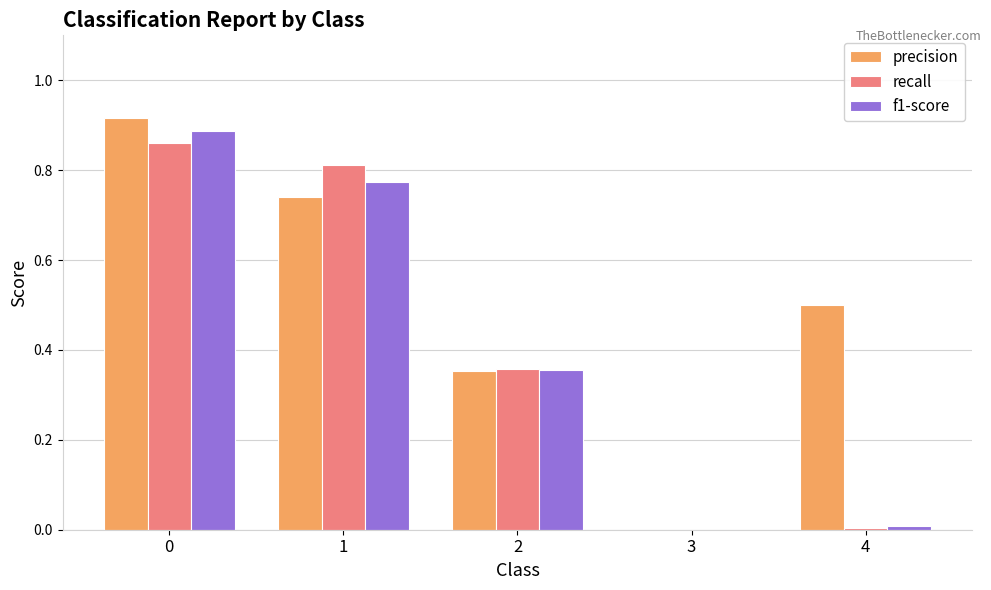

What is the sum of the precision values at 1 and 0?

1.7